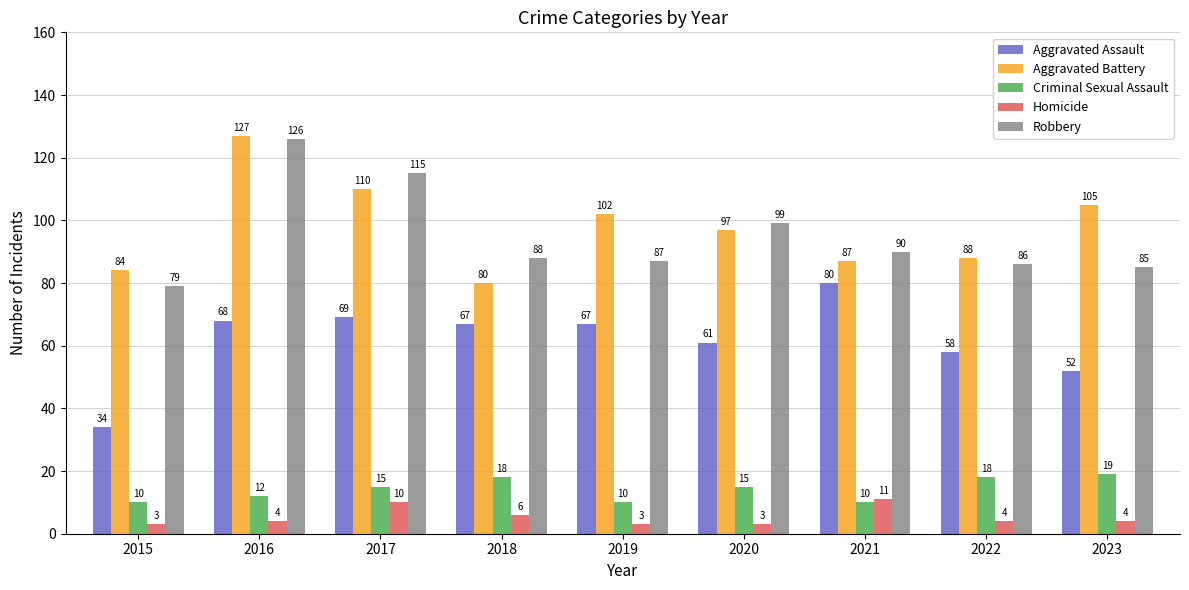

What is the minimum value for Criminal Sexual Assault?

10